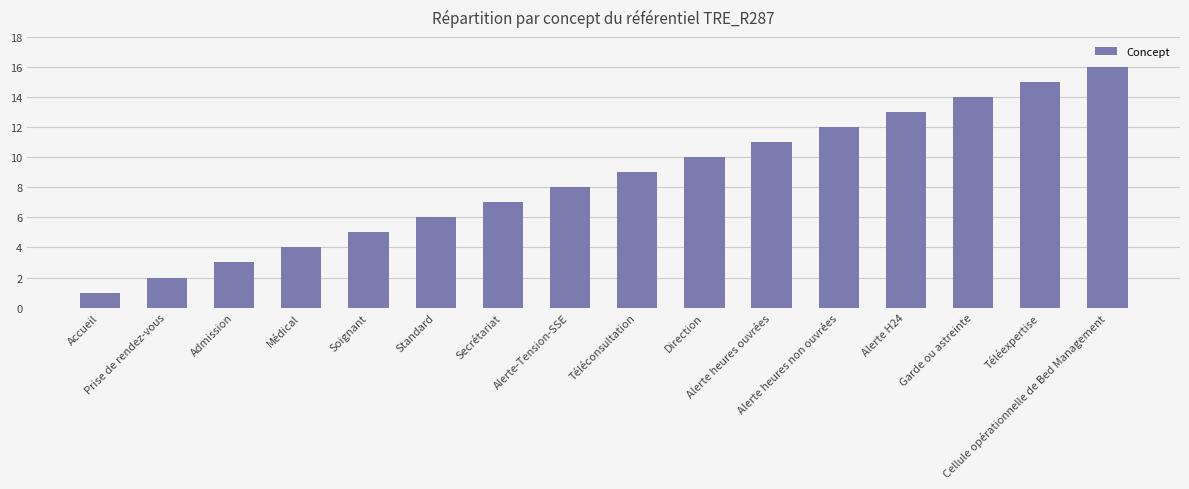

Rank the categories by value from lowest to highest.

Accueil, Prise de rendez-vous, Admission, Médical, Soignant, Standard, Secrétariat, Alerte-Tension-SSE, Téléconsultation, Direction, Alerte heures ouvrées, Alerte heures non ouvrées, Alerte H24, Garde ou astreinte, Téléexpertise, Cellule opérationnelle de Bed Management